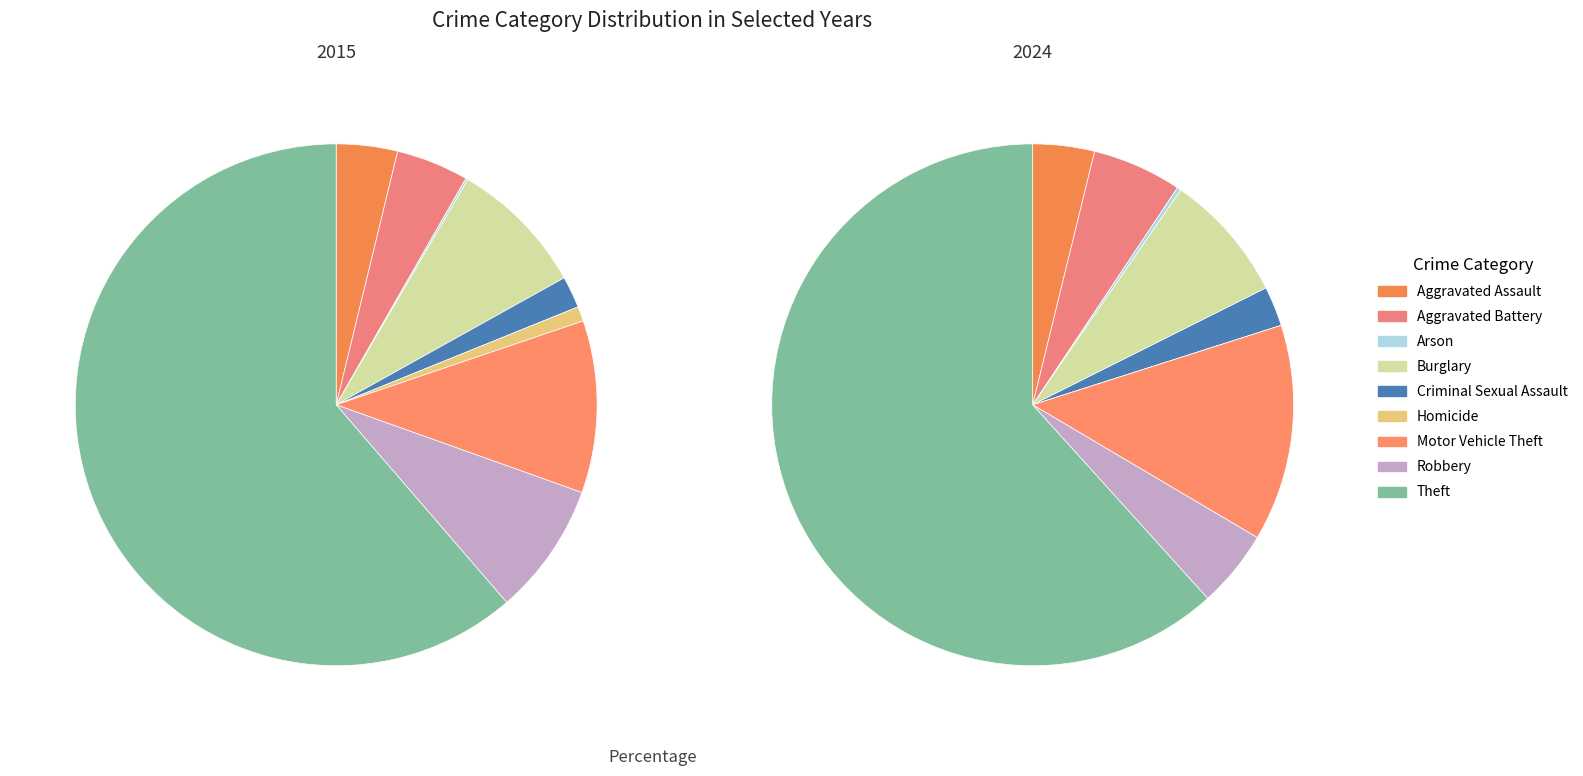

Between Motor Vehicle Theft and Criminal Sexual Assault, which is larger?

Motor Vehicle Theft